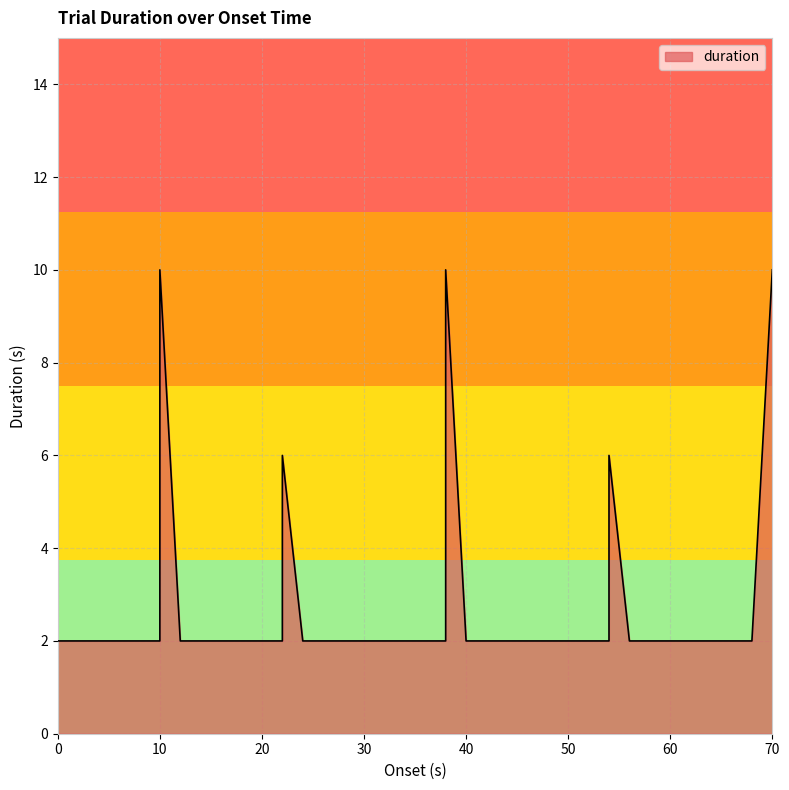

Does the chart display data point markers on the line(s)?

No